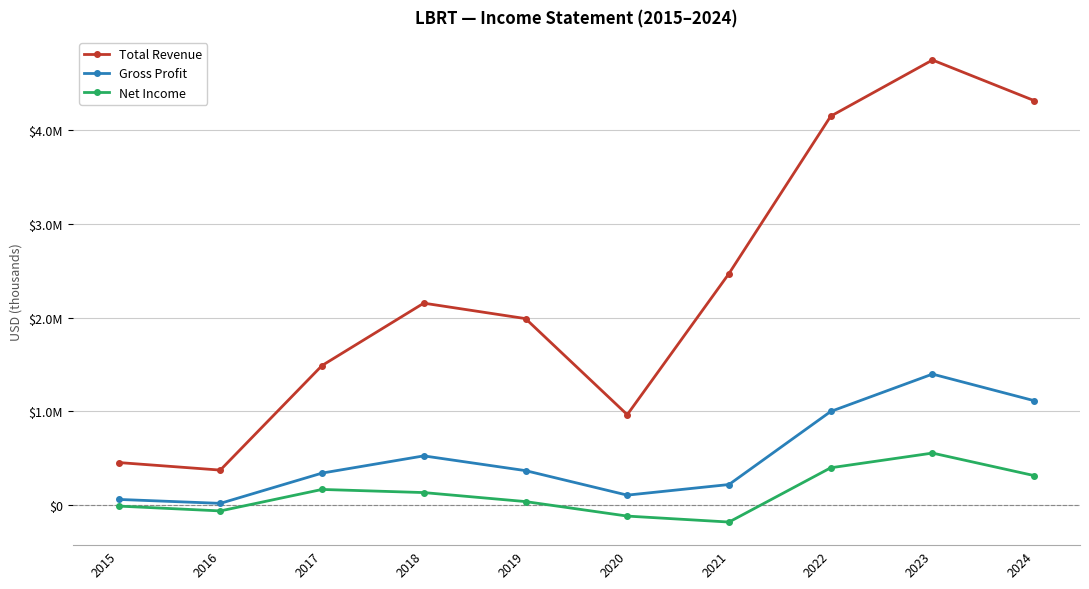

Where is the first local maximum for Total Revenue?

2018